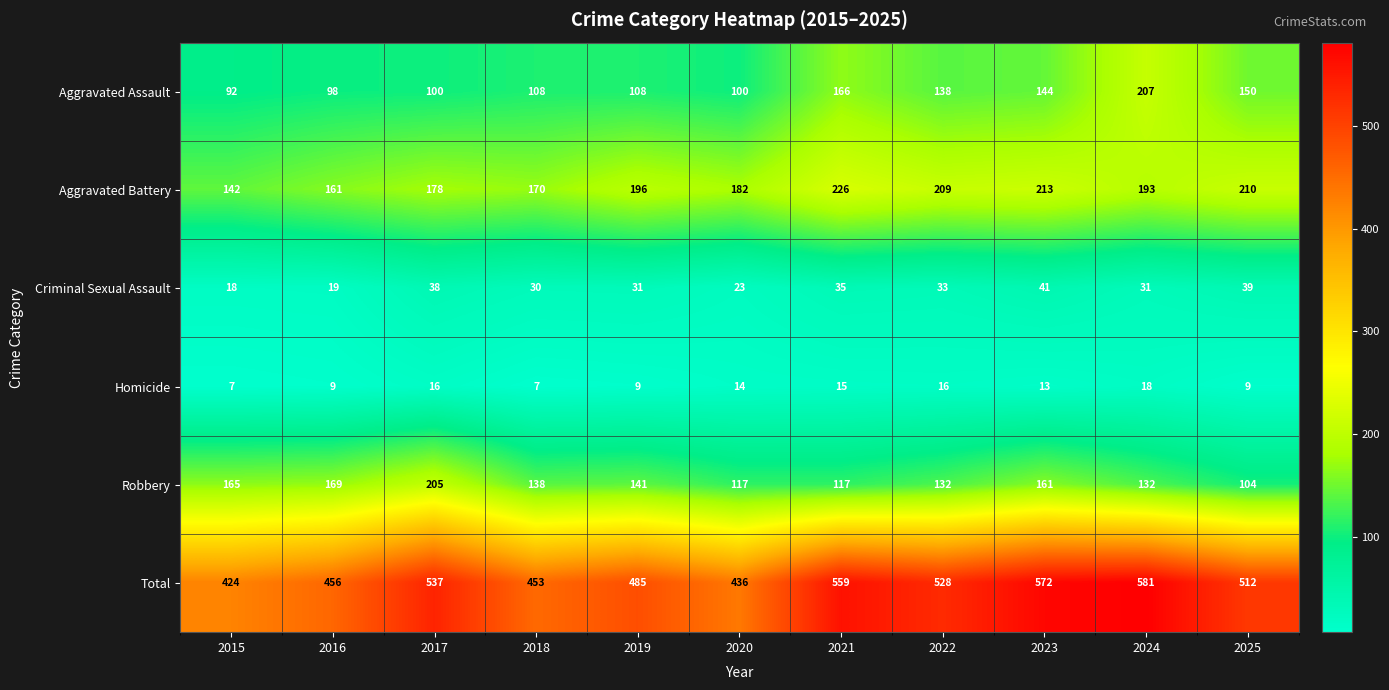

Rank the series by their maximum value, from lowest to highest.

Homicide, Criminal Sexual Assault, Robbery, Aggravated Assault, Aggravated Battery, Total